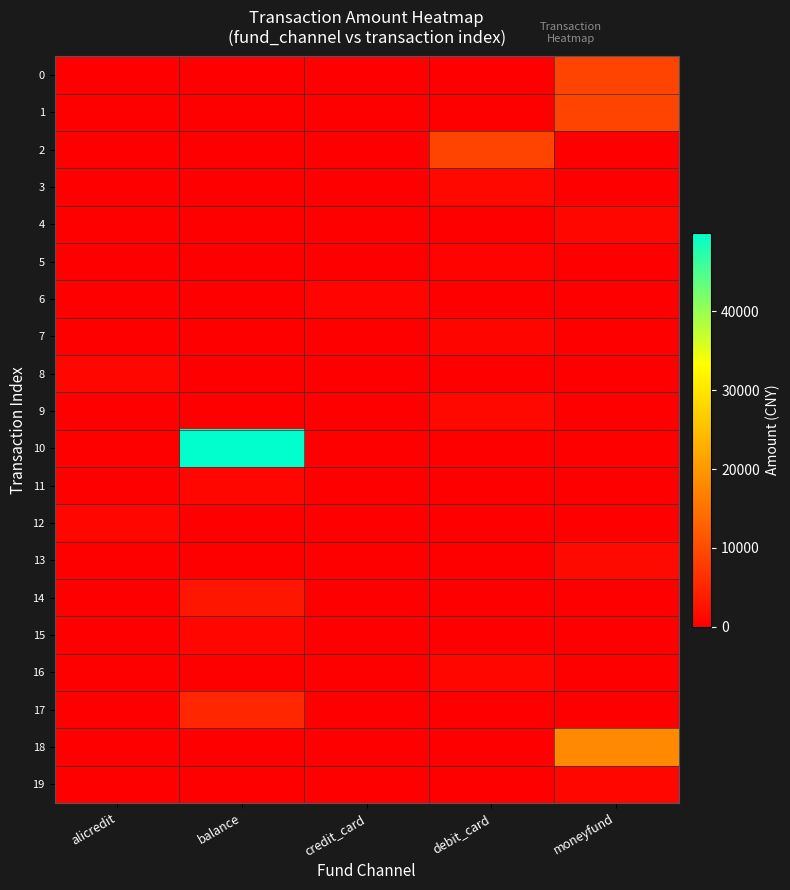

At which category is the sum across all series the highest?

balance